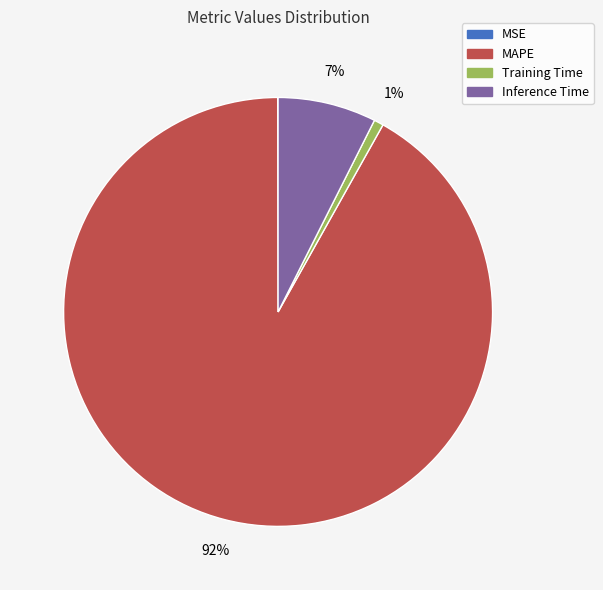

Which category accounts for the majority?

MAPE